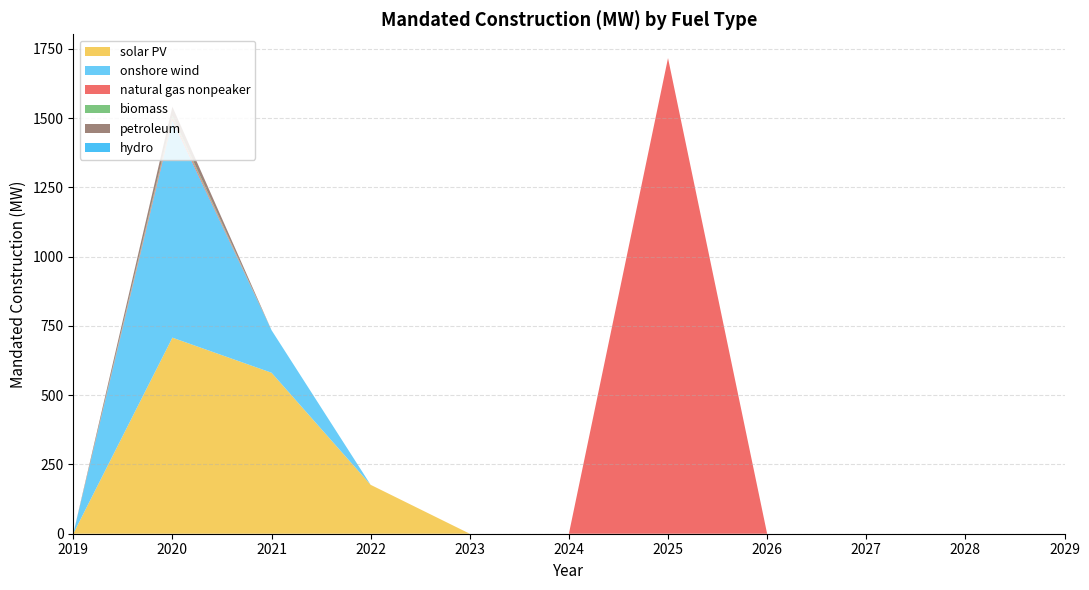

True or false: solar PV has a value of 396.3 at 2024.

False